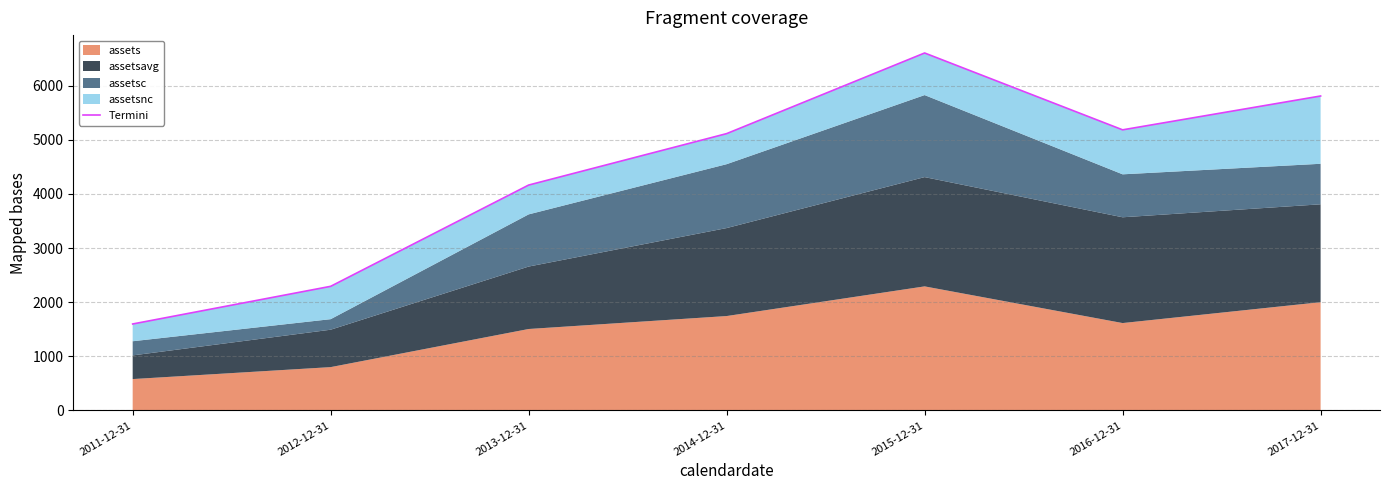

What is the difference between the values at 2012-12-31 and 2013-12-31?

1870.2